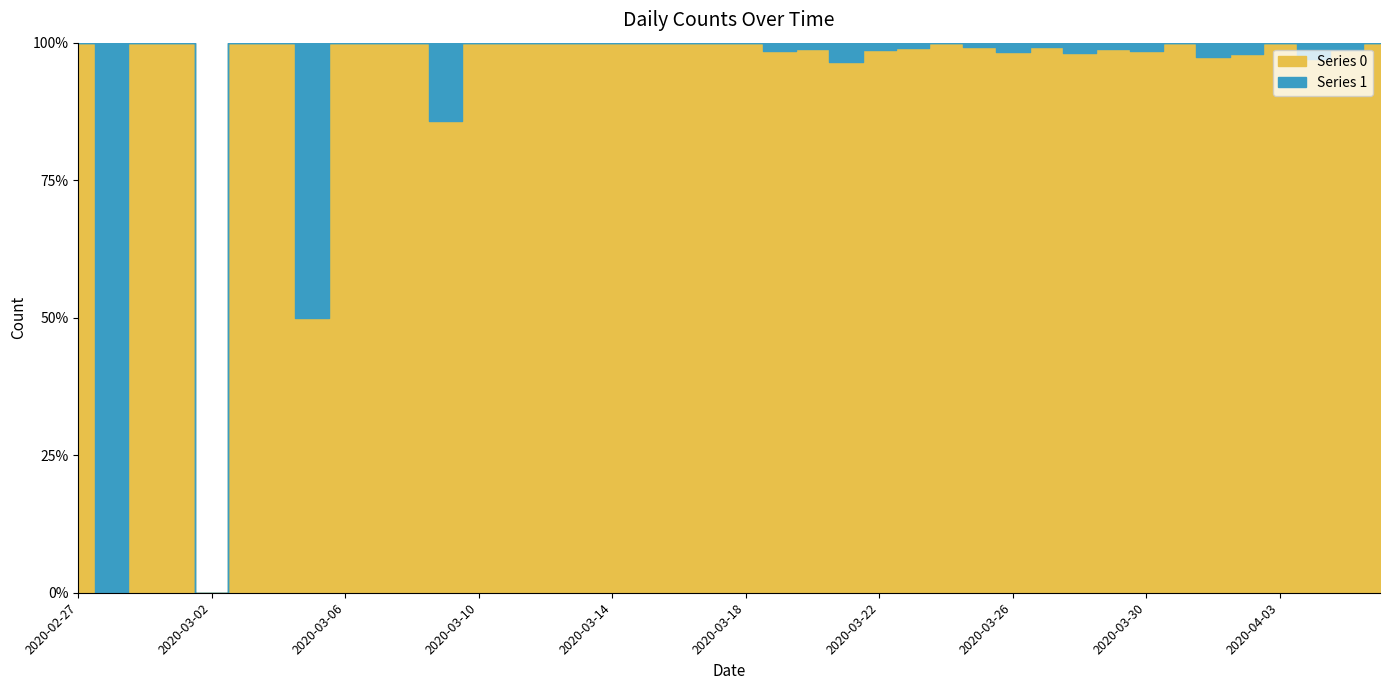

How many interior local valleys does the Series 0 series have?

11